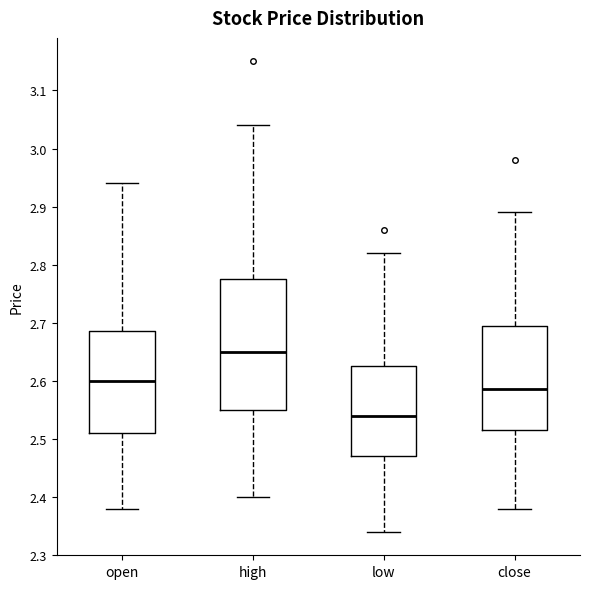

Reading left to right, read every box against the y-axis: the position of its median line, the range the box covers, and the ends of its whiskers. The values are not printed on the chart, so give them approximately, as read against the axis.

open: median 2.60, box 2.51 to 2.69, whiskers 2.38 to 2.94
high: median 2.65, box 2.55 to 2.78, whiskers 2.40 to 3.04
low: median 2.54, box 2.47 to 2.63, whiskers 2.34 to 2.82
close: median 2.59, box 2.52 to 2.70, whiskers 2.38 to 2.89